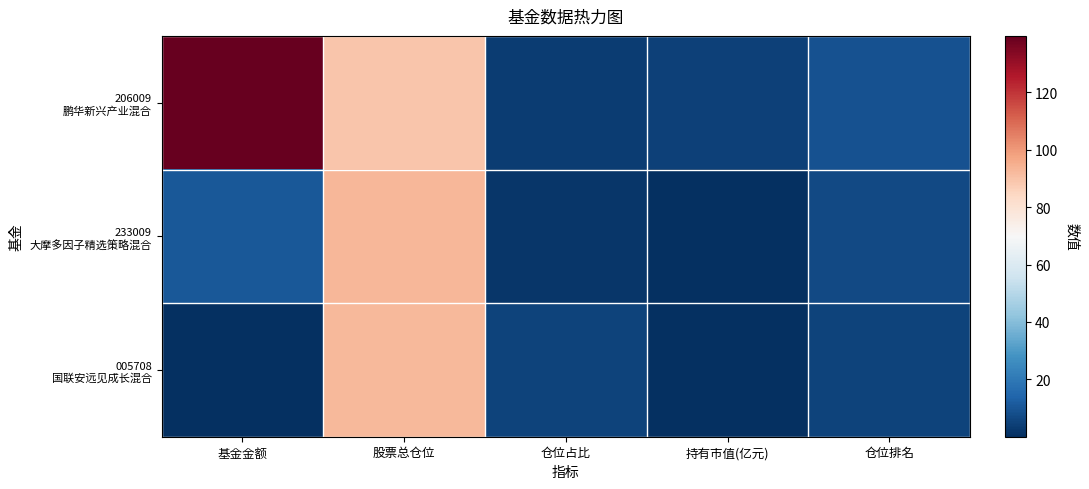

Which category has the lowest value across all series?

持有市值(亿元)